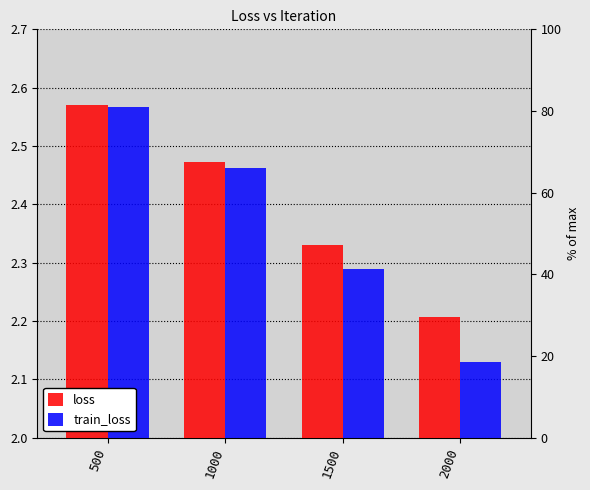

Reading left to right, what are all the values shown in this chart?

loss: 500=2.6	1000=2.5	1500=2.3	2000=2.2
train_loss: 500=2.6	1000=2.5	1500=2.3	2000=2.1